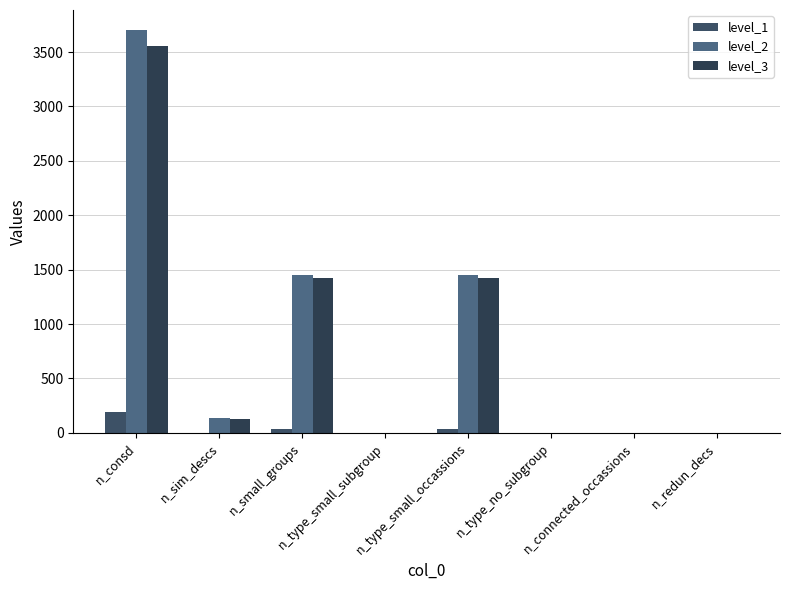

What is the label of the 5th bar from the right?

n_type_small_subgroup